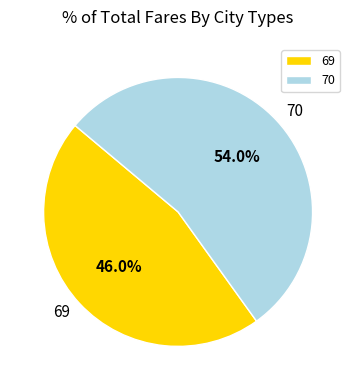

Rank the categories by value from highest to lowest.

70, 69